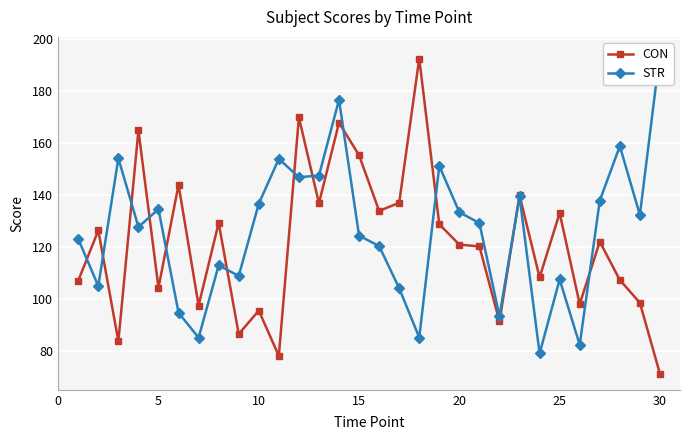

True or false: CON has more than 2 interior local peaks.

True